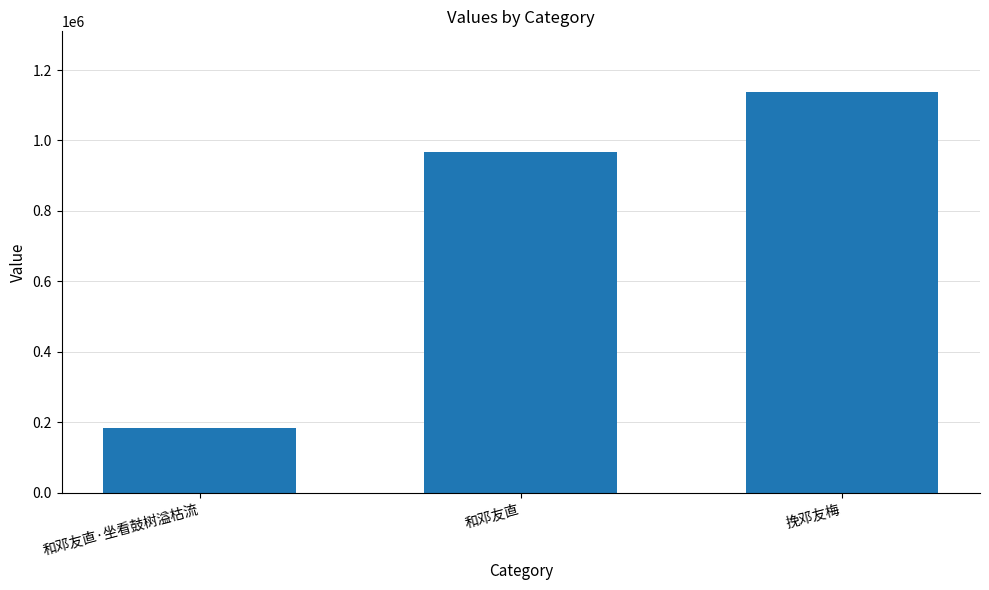

How many series are shown in this chart?

1